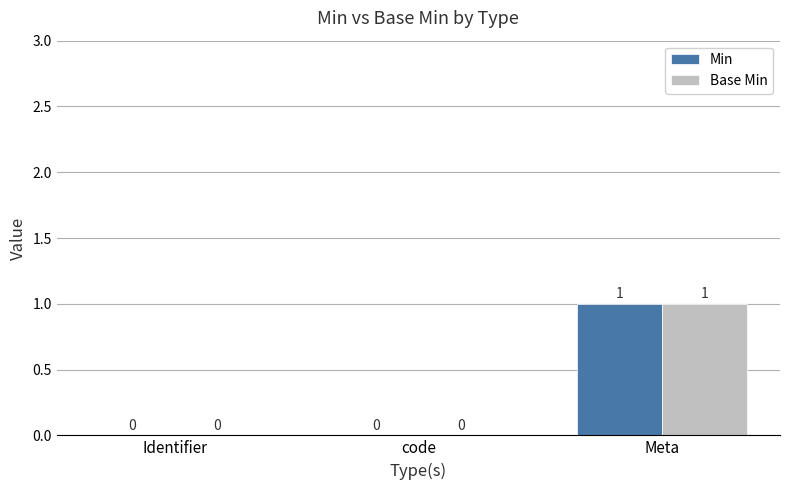

At which label does Min reach its peak?

Meta